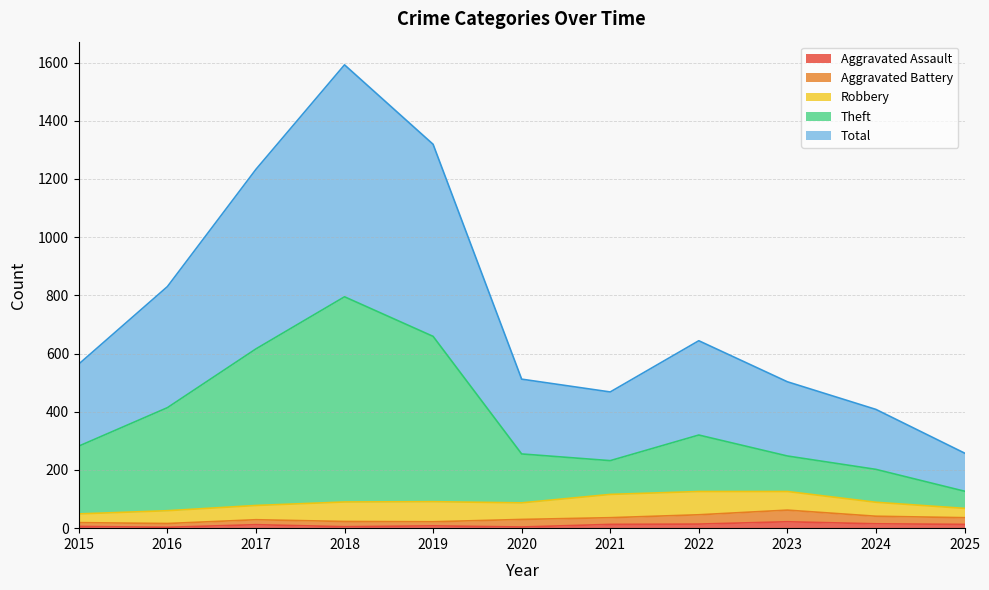

Is it true that Aggravated Assault equals 13 at 2025?

True